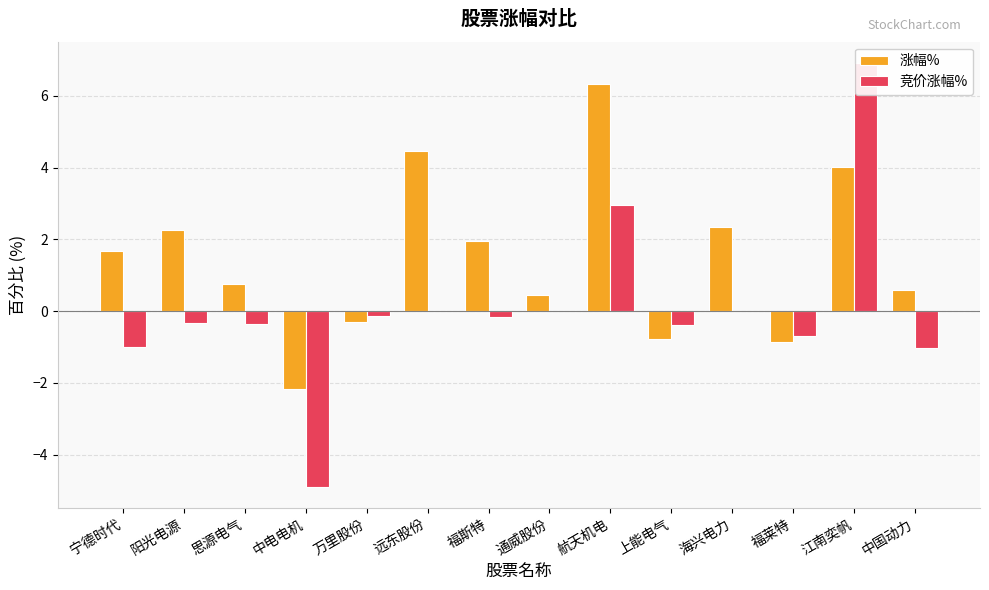

The value of 竞价涨幅% at 通威股份 is 0.0. True or false?

True